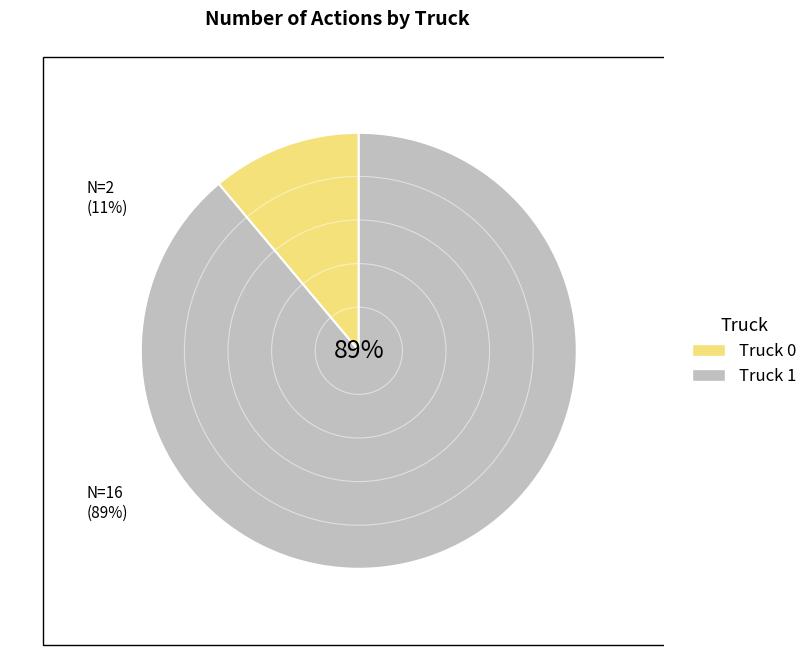

The Truck 0 slice represents 11% of the pie. True or false?

True